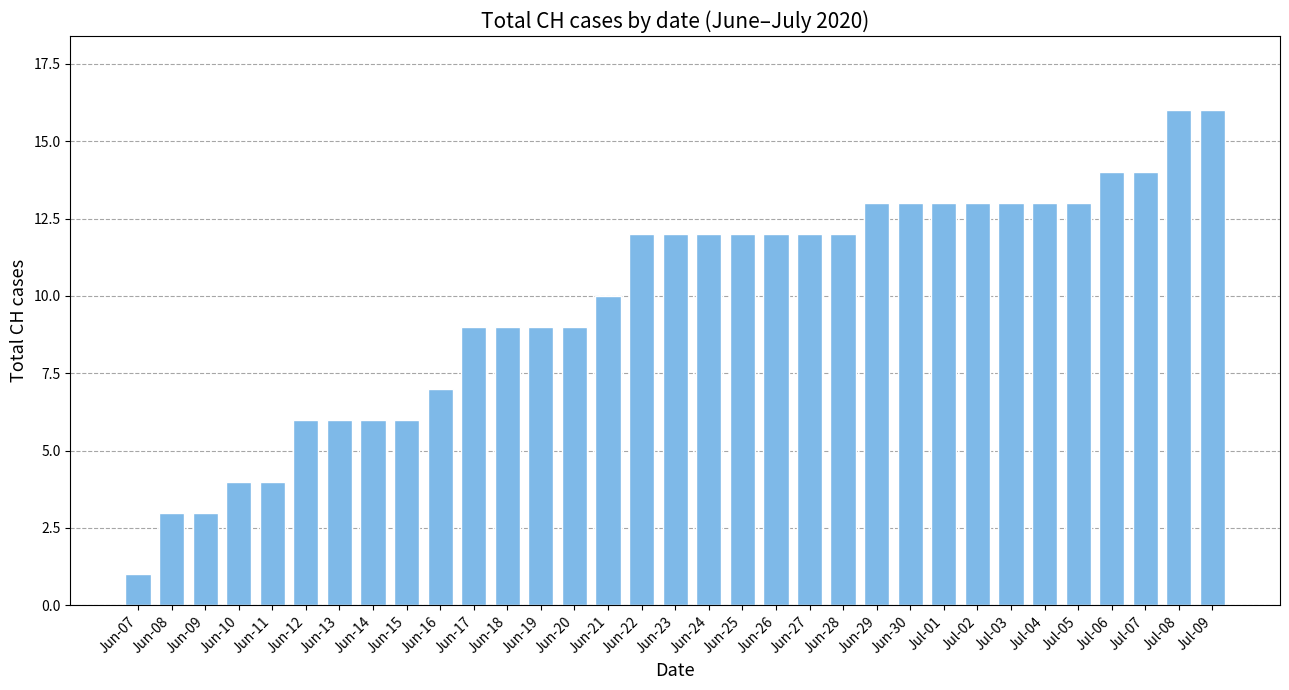

How many distinct data groups are displayed?

1